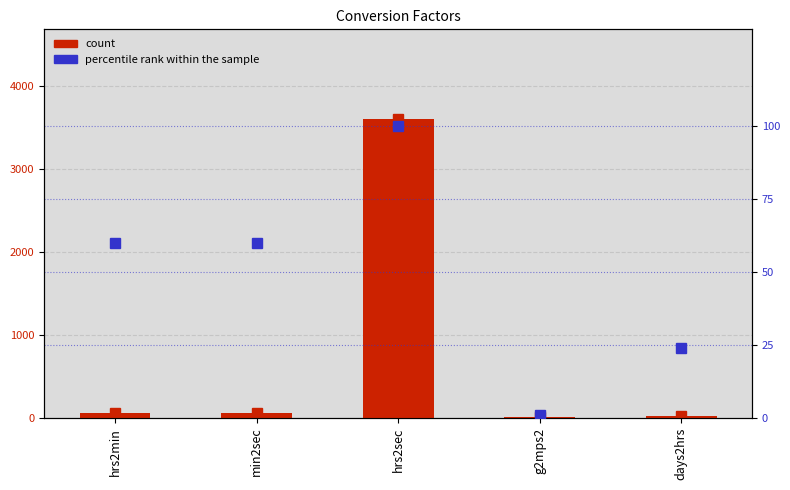

At which category does the chart reach its minimum across all series?

g2mps2